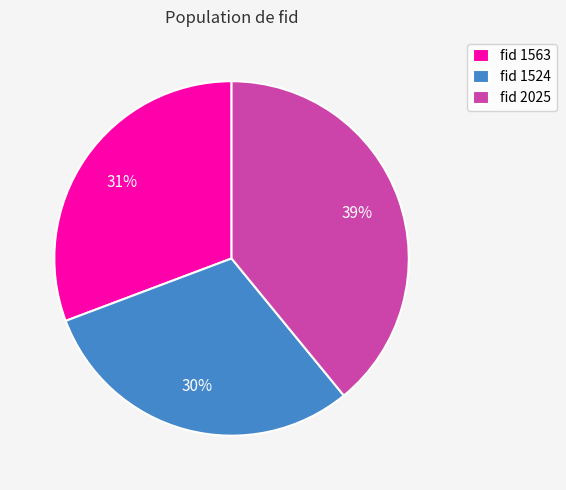

Does fid 1524 represent more than half of the total?

No